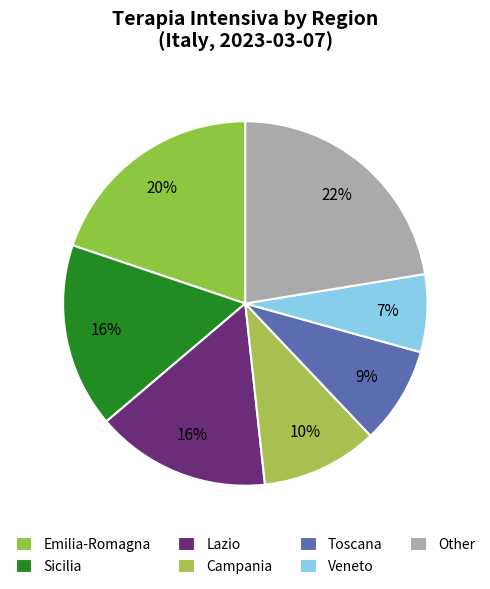

Which slice is the largest?

Other